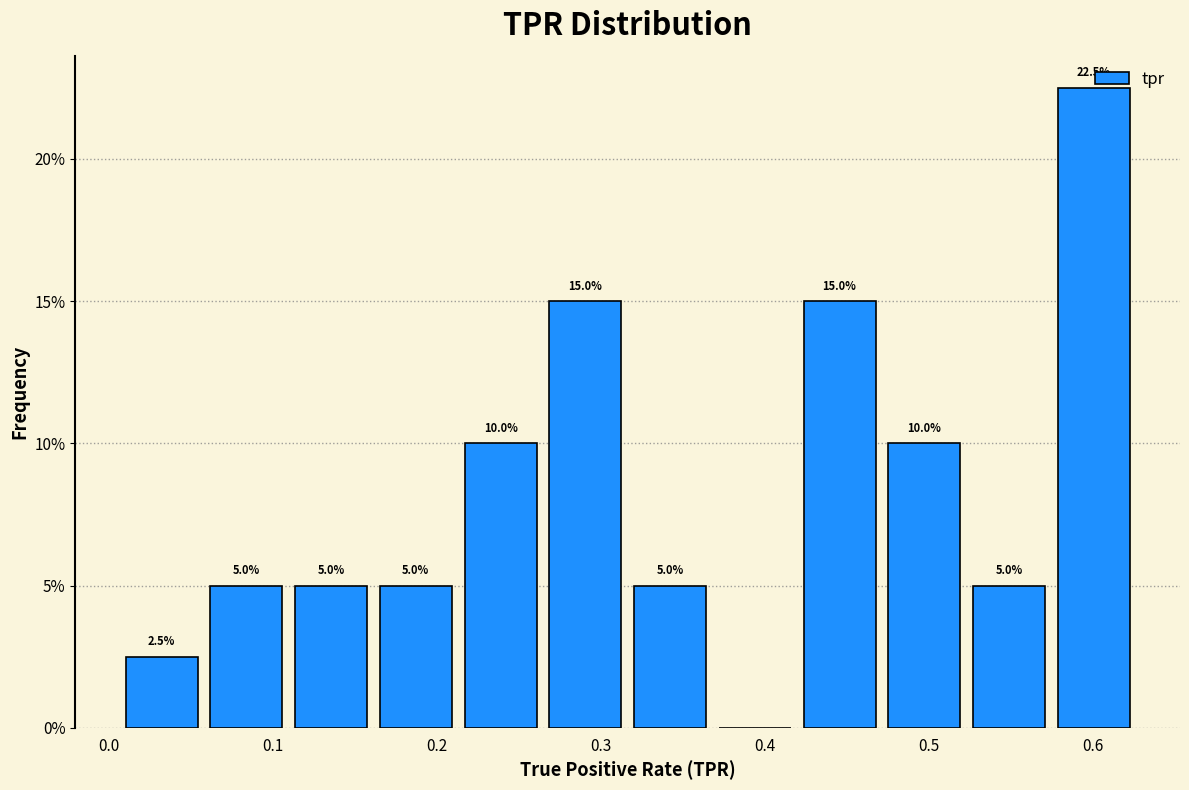

Which range on the x-axis has the tallest bar?

0.57 to 0.63